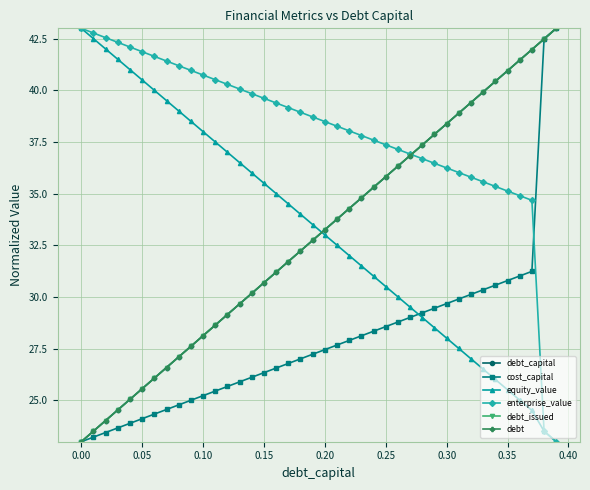

At which label does cost_capital reach its minimum?

0.00